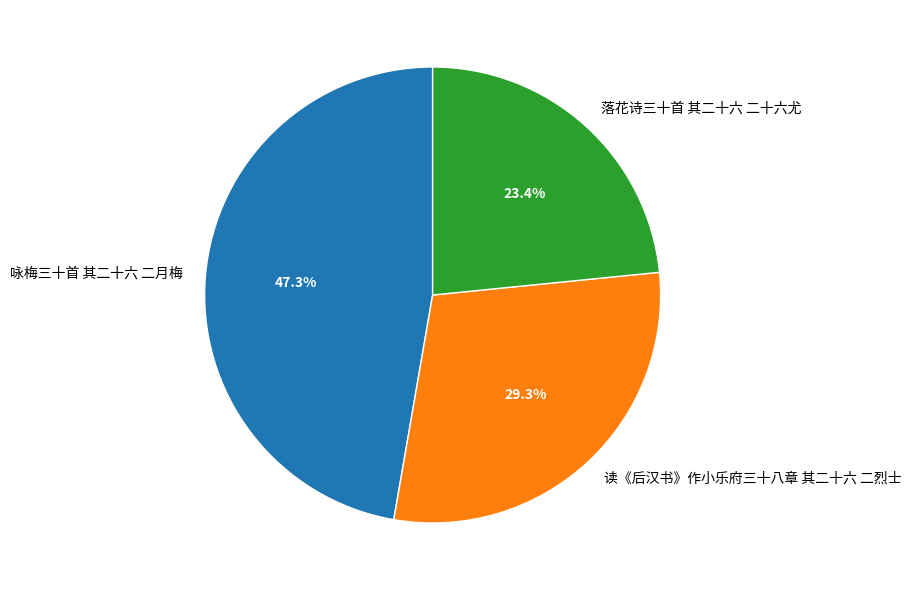

To the nearest percent, what percentage of the pie is 咏梅三十首 其二十六 二月梅?

47%